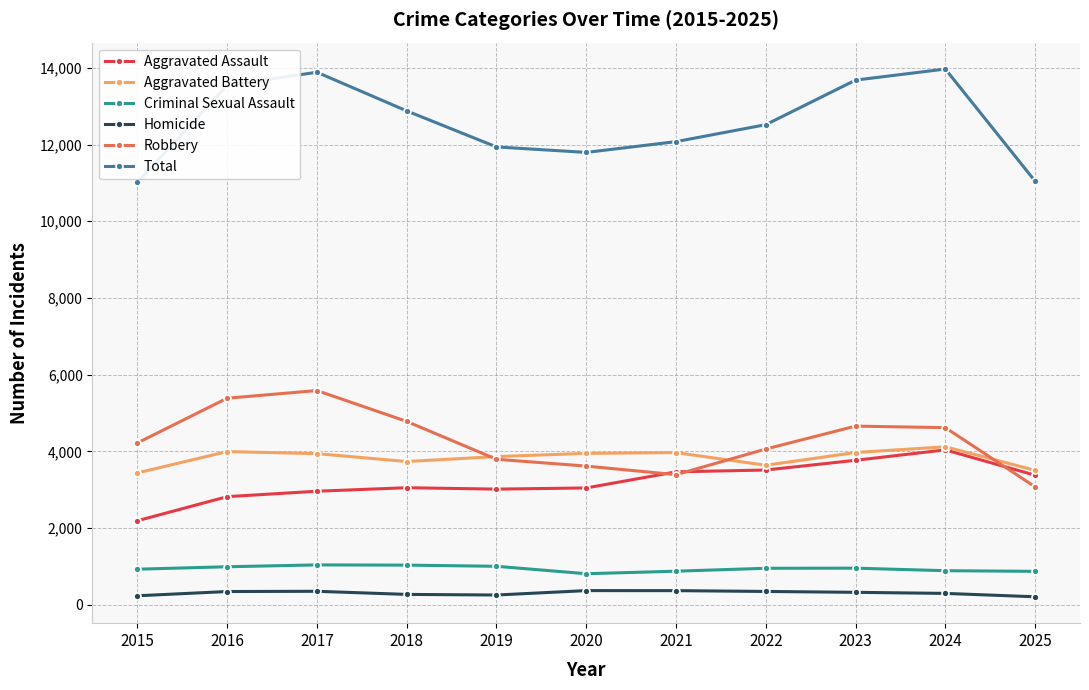

True or false: Aggravated Battery has more than 1 points higher than both neighbors.

True